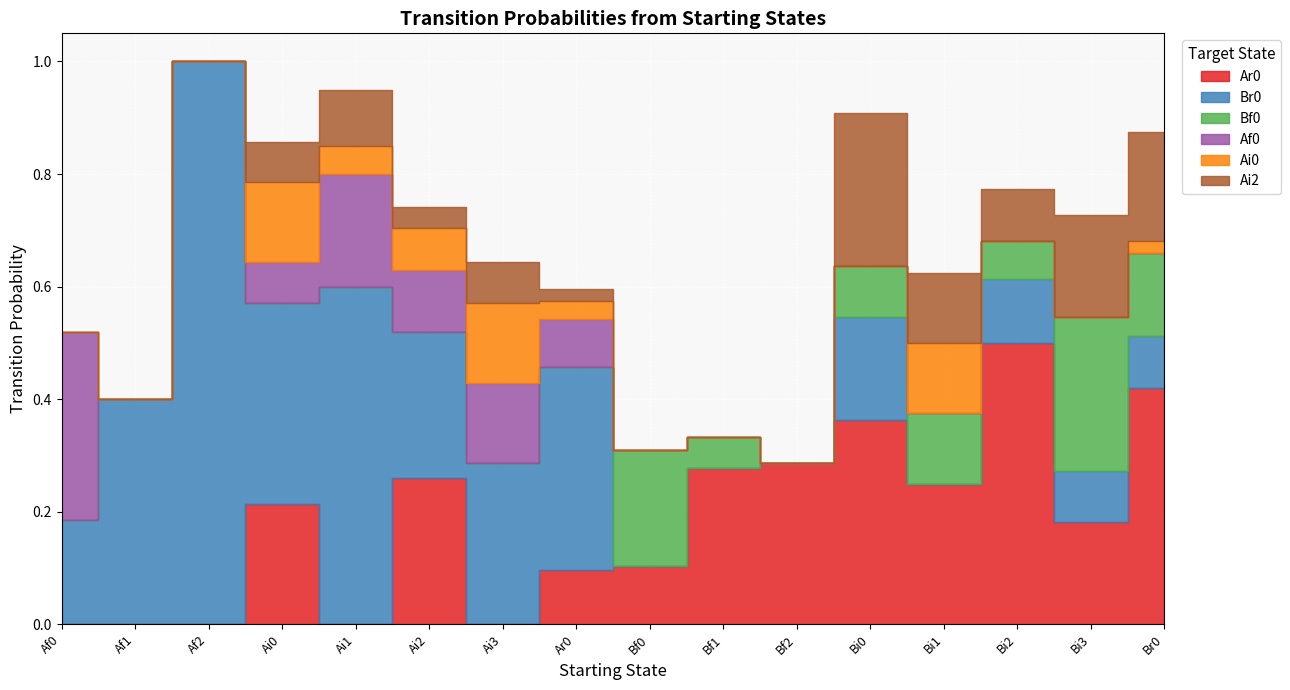

Reading right to left, list all the values displayed in this chart.

Ar0: 0.4	0.2	0.5	0.2	0.4	0.3	0.3	0.1	0.1	0.0	0.3	0.0	0.2	0.0	0.0	0.0
Br0: 0.1	0.1	0.1	0.0	0.2	0.0	0.0	0.0	0.4	0.3	0.3	0.6	0.4	1.0	0.4	0.2
Bf0: 0.1	0.3	0.1	0.1	0.1	0.0	0.1	0.2	0.0	0.0	0.0	0.0	0.0	0.0	0.0	0.0
Af0: 0.0	0.0	0.0	0.0	0.0	0.0	0.0	0.0	0.1	0.1	0.1	0.2	0.1	0.0	0.0	0.3
Ai0: 0.0	0.0	0.0	0.1	0.0	0.0	0.0	0.0	0.0	0.1	0.1	0.1	0.1	0.0	0.0	0.0
Ai2: 0.2	0.2	0.1	0.1	0.3	0.0	0.0	0.0	0.0	0.1	0.0	0.1	0.1	0.0	0.0	0.0